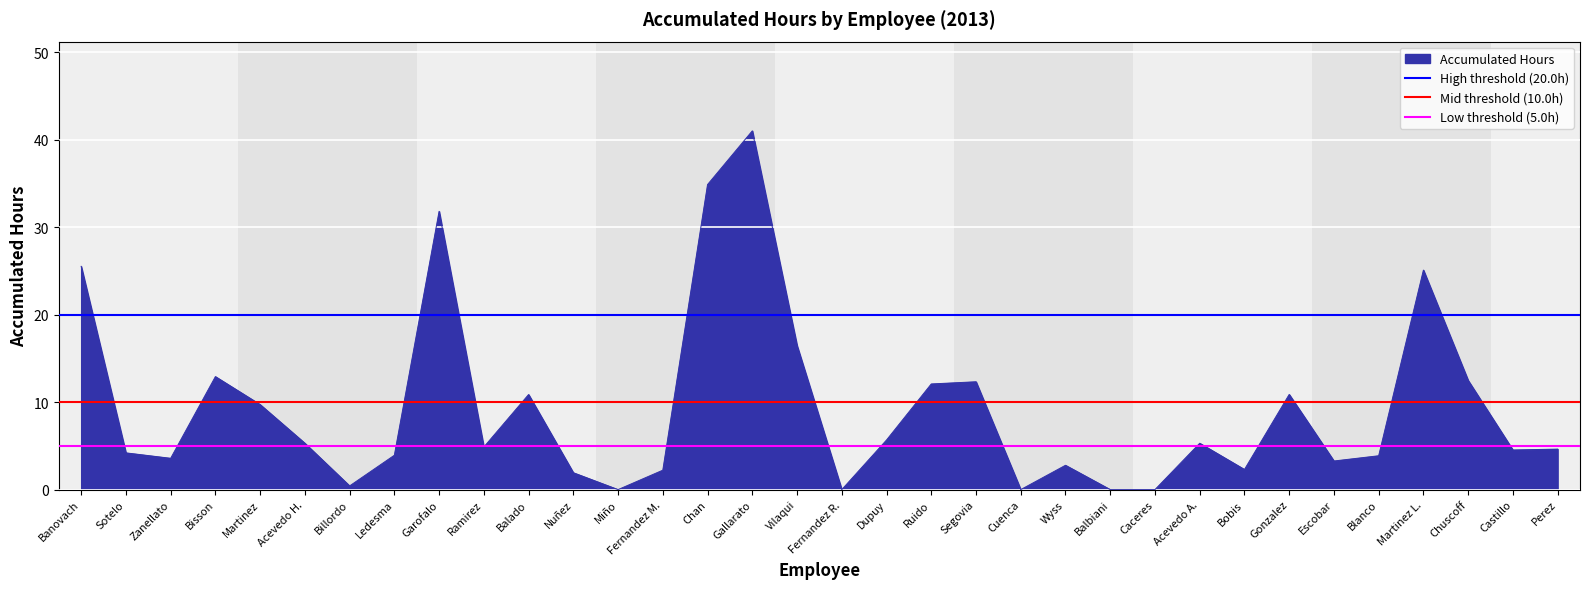

Where is Accumulated Hours nearest to the value 20?

Vilaqui